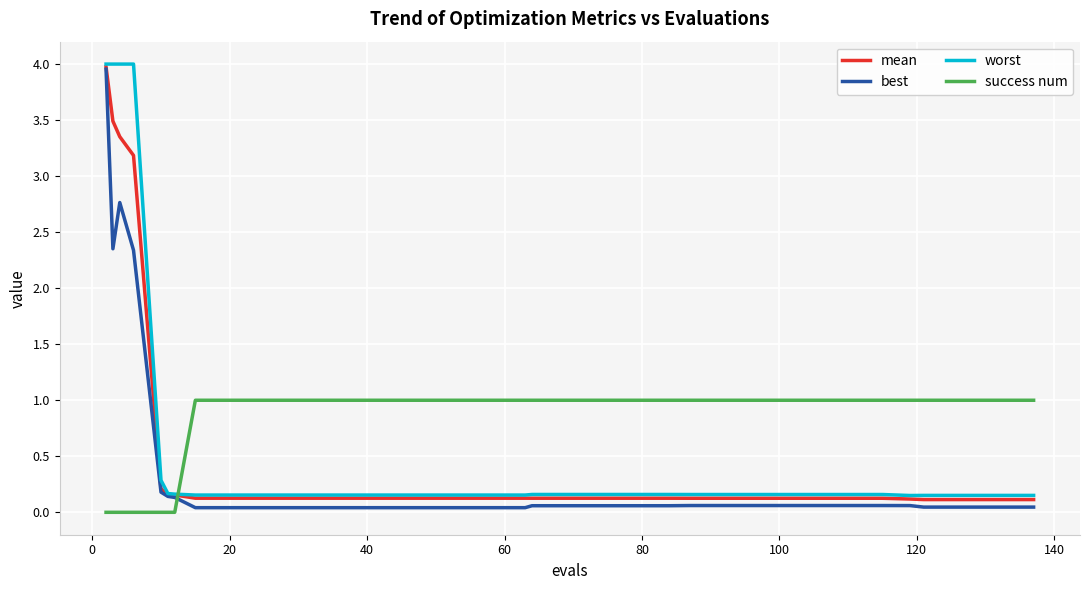

Which series has the largest total across all categories?

success num